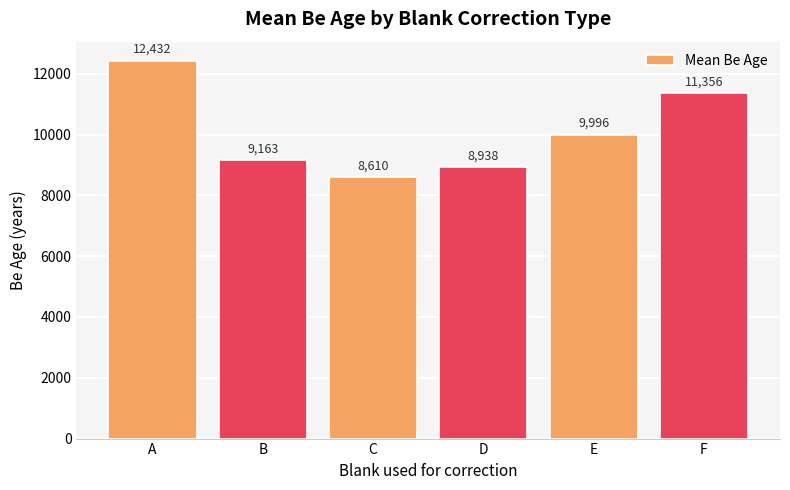

List the labels in order of value, smallest first.

C, D, B, E, F, A